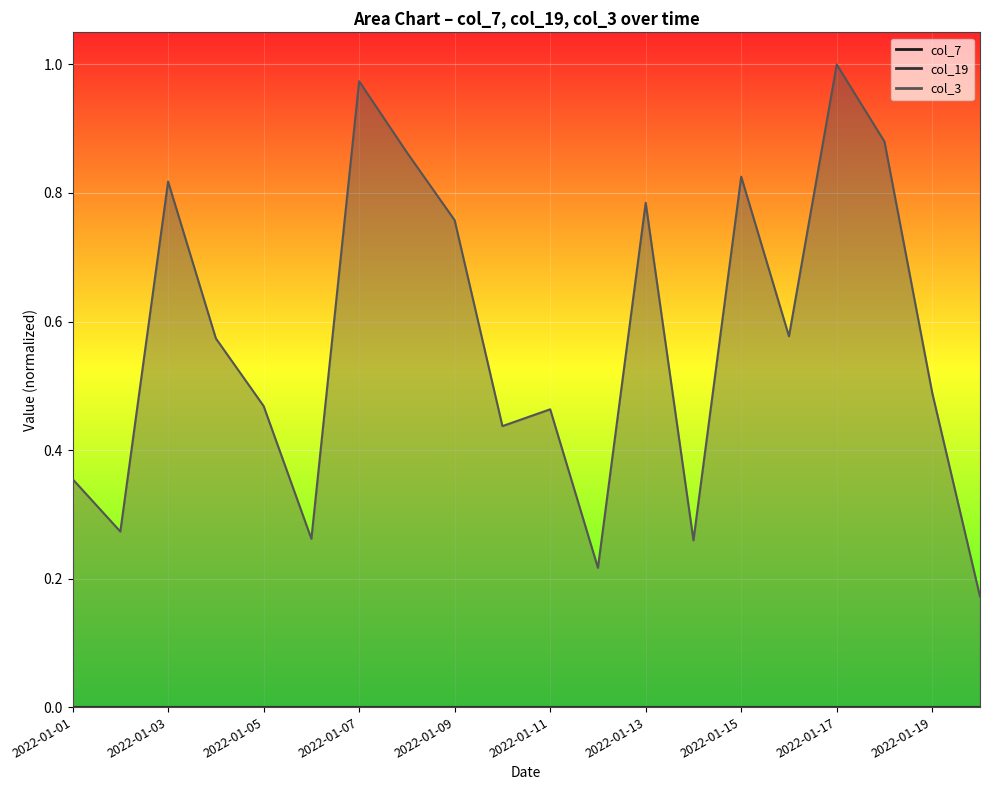

What is the greatest value displayed?

1.0